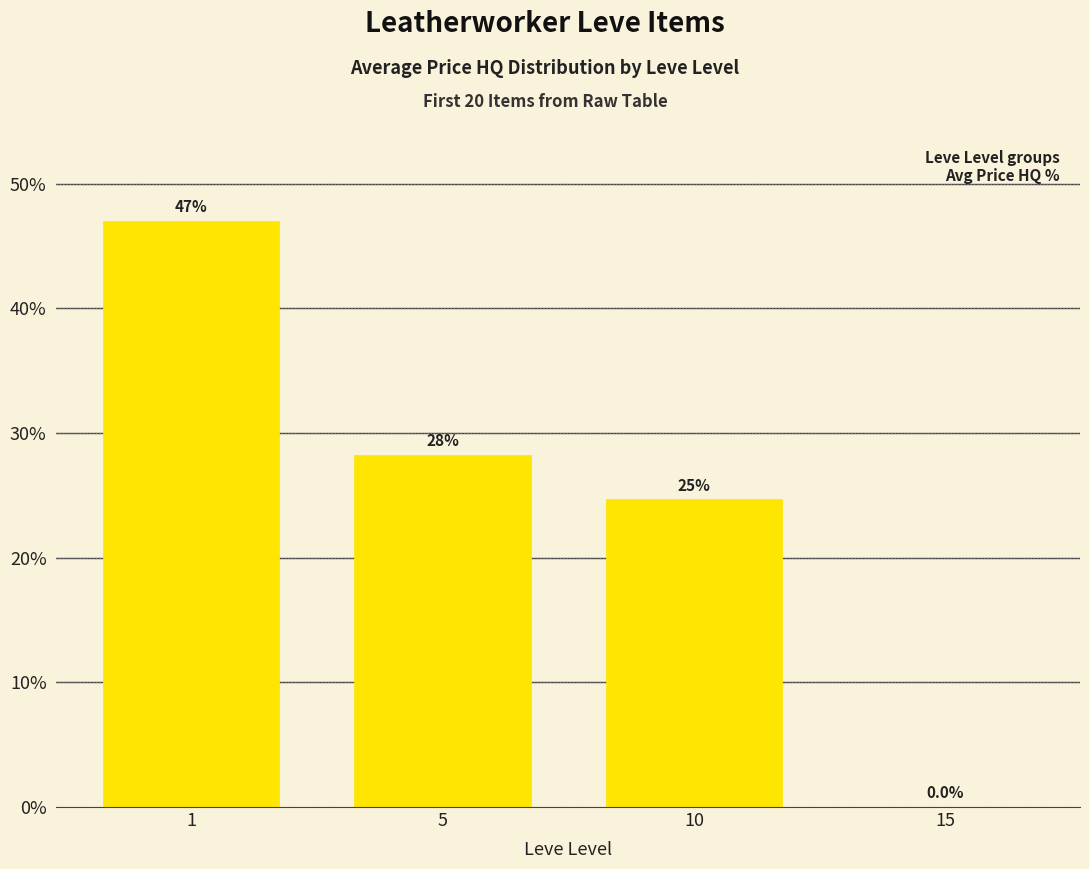

Read the value at 5.

28.3